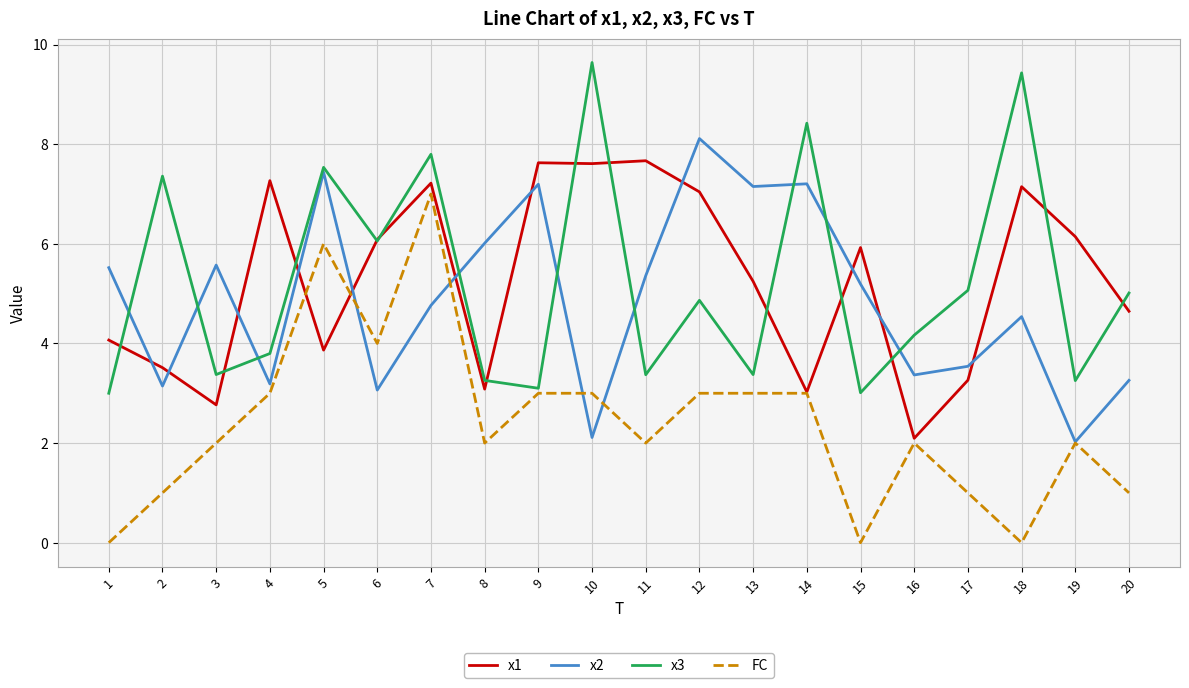

How many lines are shown in the chart?

4